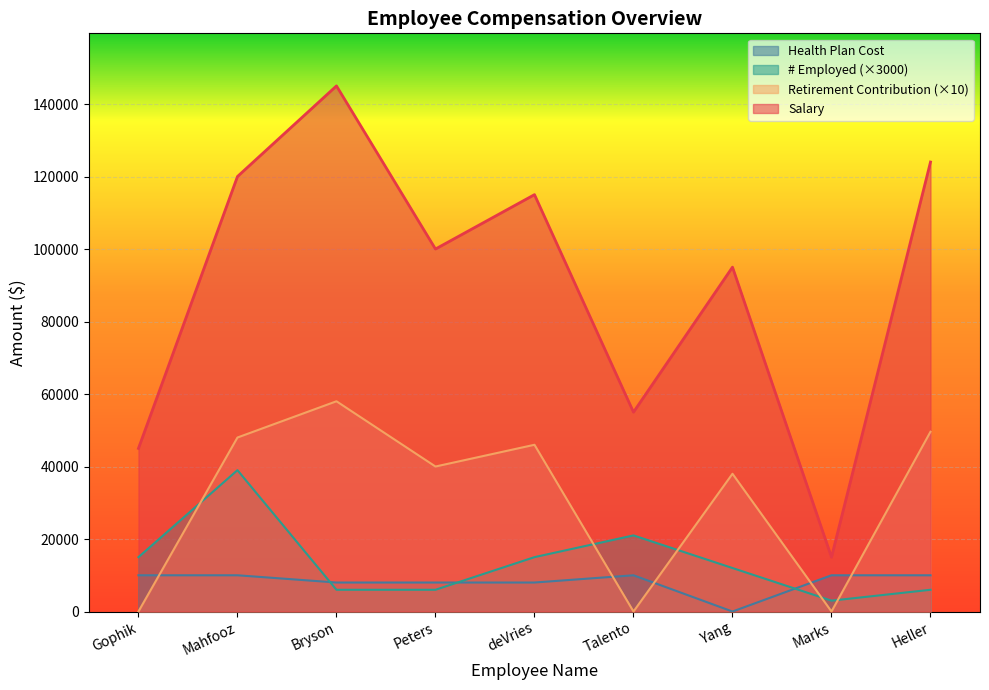

What is the label of the 2nd point from the right?

Marks